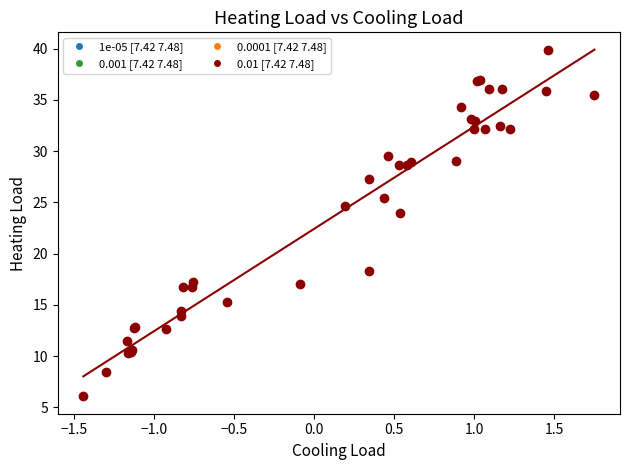

What Y value in the scatter plot is closest to 22?

23.9